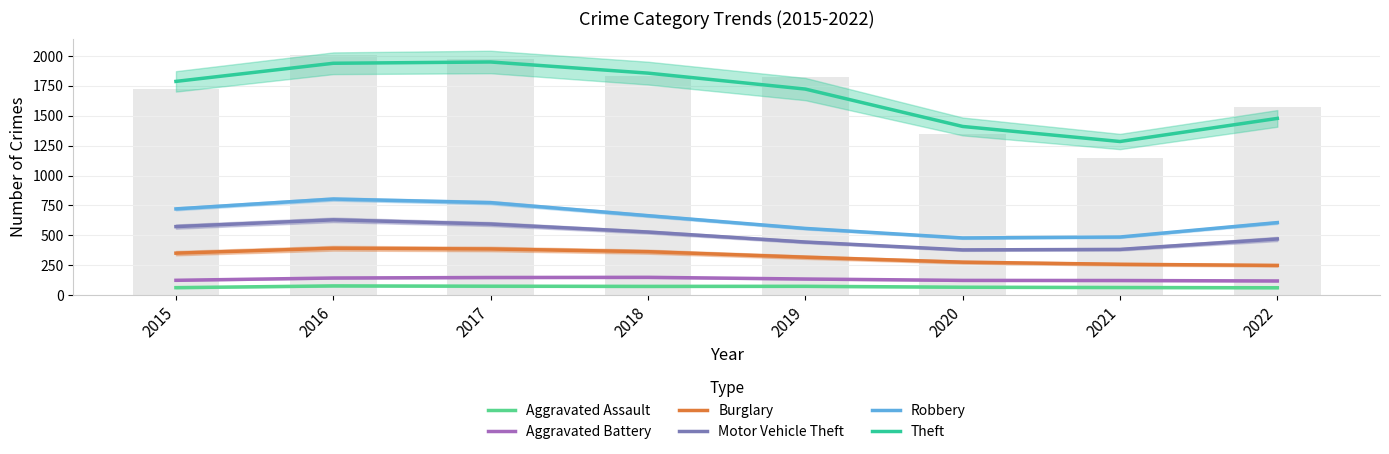

Reading left to right, transcribe all the data shown in this chart.

Aggravated Assault: 2015=63.0	2016=77.7	2017=75.2	2018=73.7	2019=74.4	2020=66.6	2021=64.2	2022=62.1
Aggravated Battery: 2015=124.4	2016=143.6	2017=148.0	2018=149.4	2019=135.3	2020=123.7	2021=122.7	2022=119.0
Burglary: 2015=351.4	2016=392.4	2017=386.3	2018=363.7	2019=317.8	2020=276.1	2021=258.4	2022=249.0
Motor Vehicle Theft: 2015=573.5	2016=629.9	2017=594.7	2018=528.0	2019=444.5	2020=378.7	2021=382.8	2022=469.9
Robbery: 2015=721.4	2016=803.9	2017=773.7	2018=664.9	2019=558.2	2020=478.5	2021=486.4	2022=606.9
Theft: 2015=1787.5	2016=1939.0	2017=1949.8	2018=1856.6	2019=1723.3	2020=1410.8	2021=1284.9	2022=1478.0